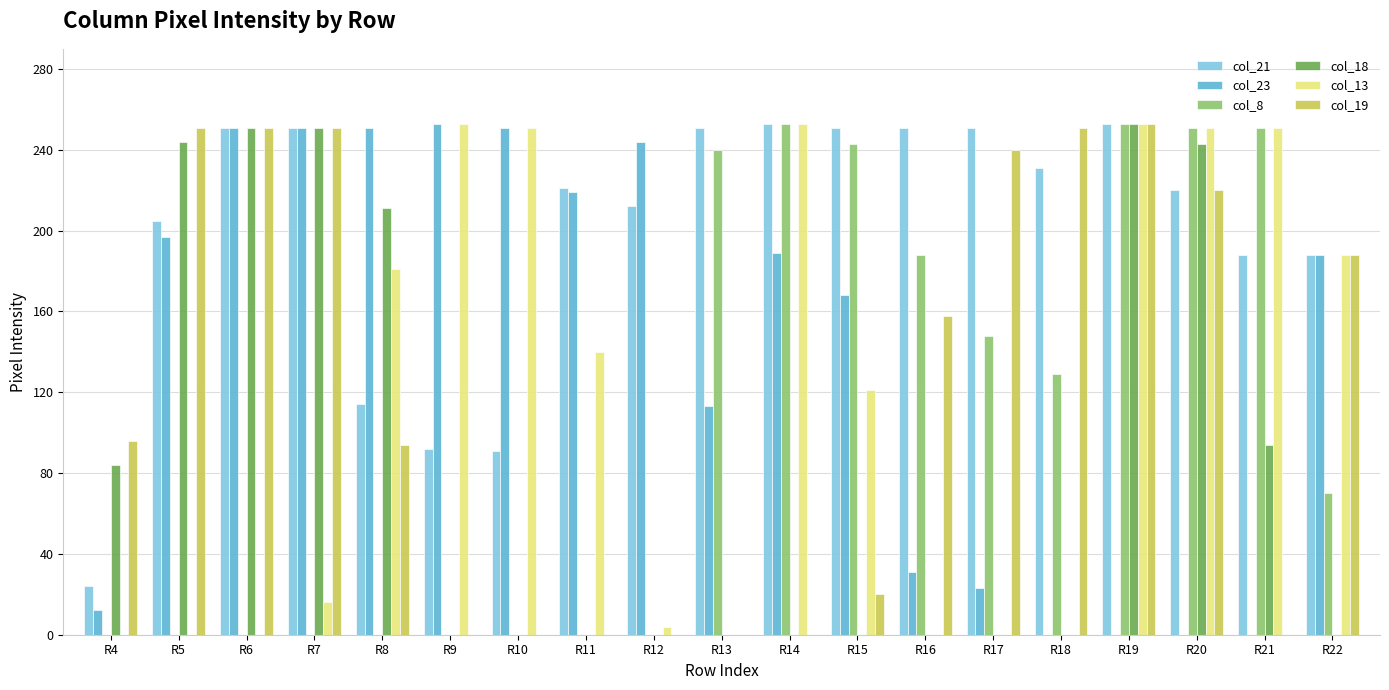

Does the chart contain stacked bars?

No